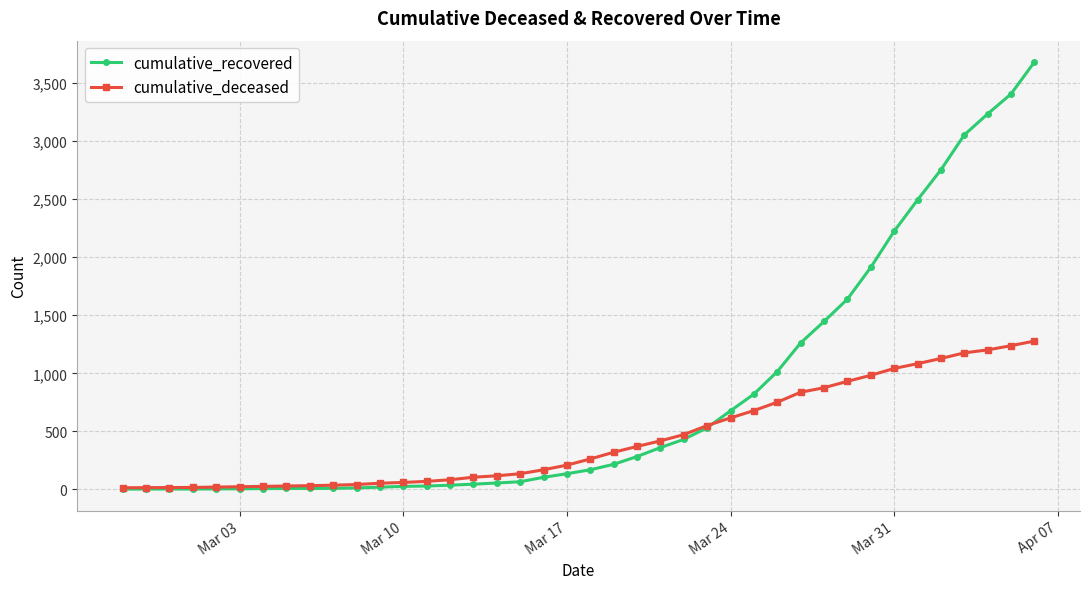

Which series has the widest spread of values?

cumulative_recovered